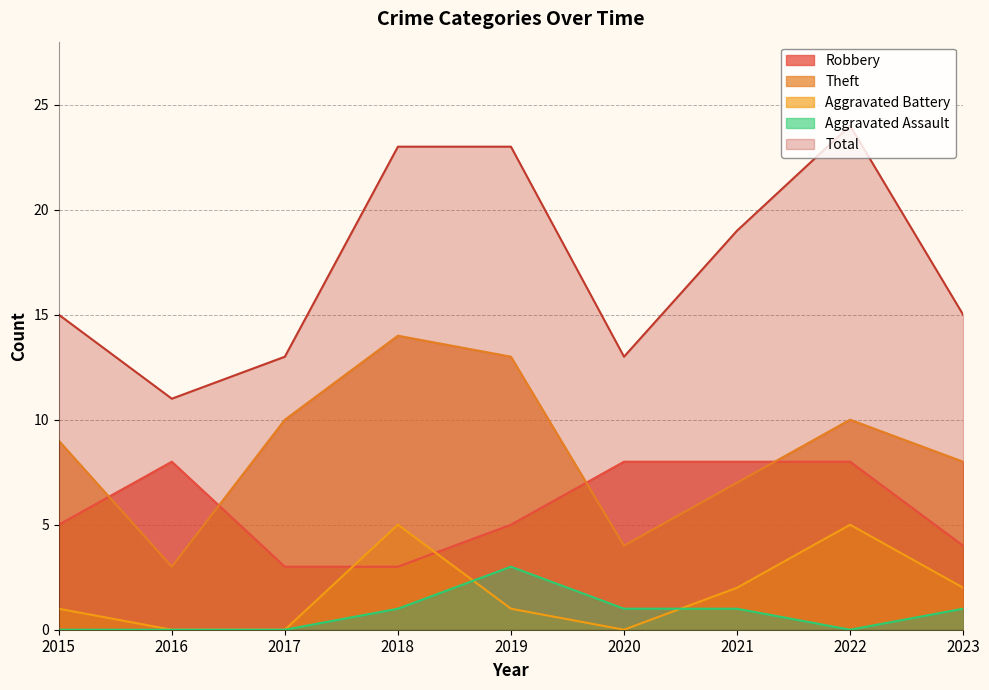

True or false: Total and Robbery cross at least once.

False